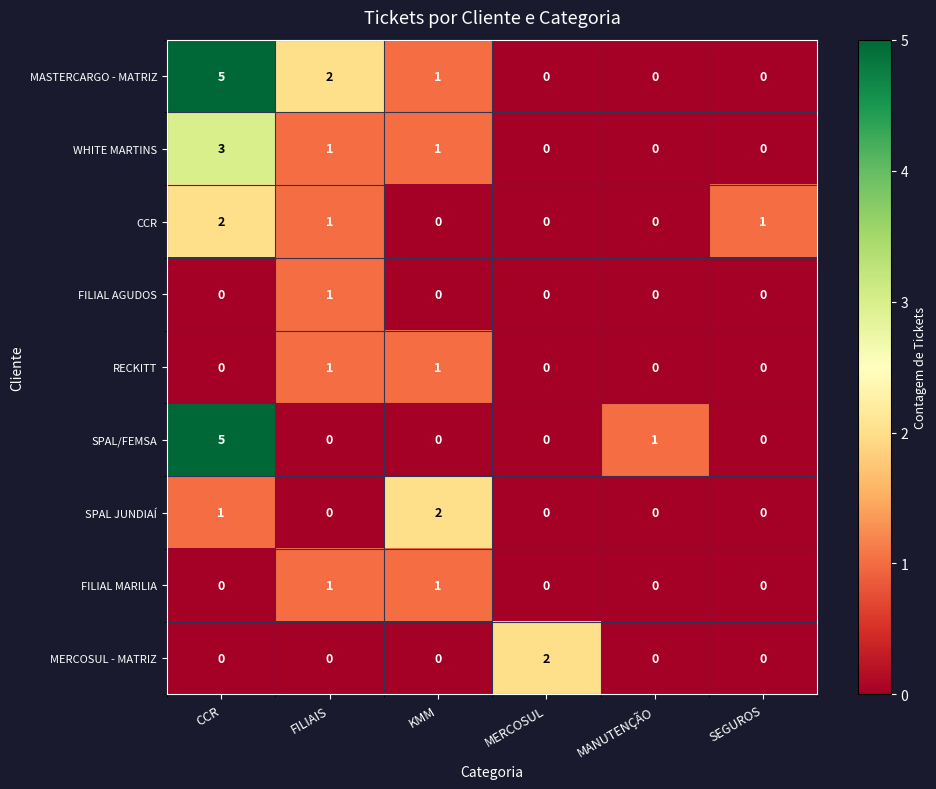

What is the sum of all CCR values?

4